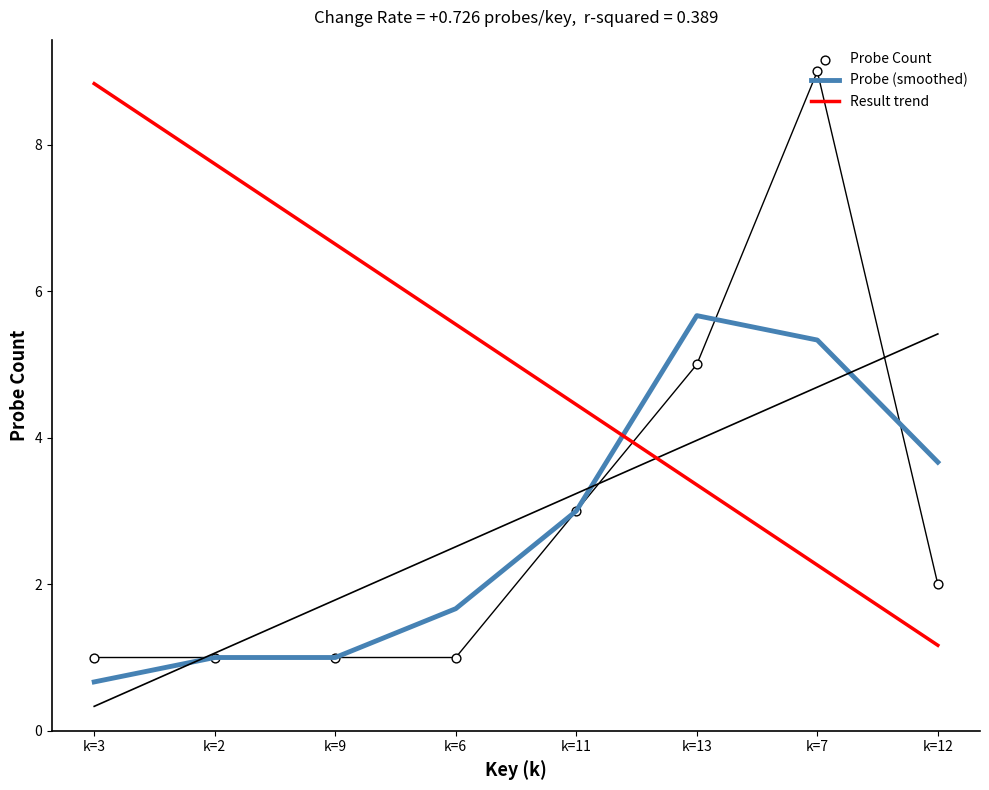

What is the total value across all series at k=7?

16.6